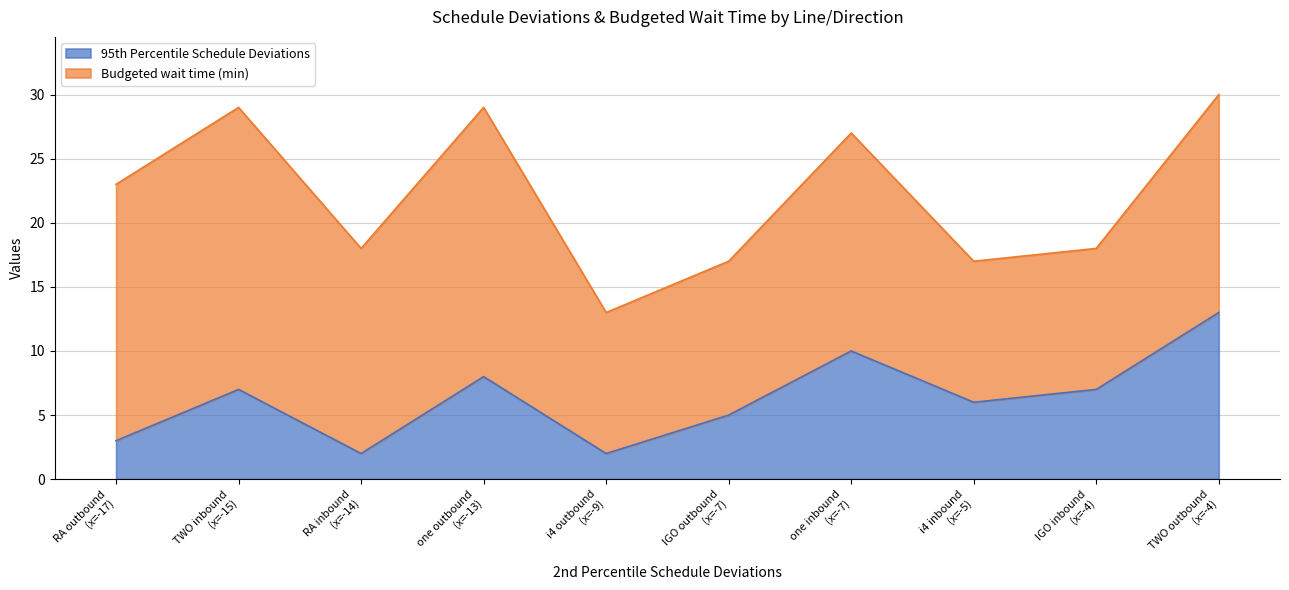

Does the chart display data point markers on the line(s)?

No